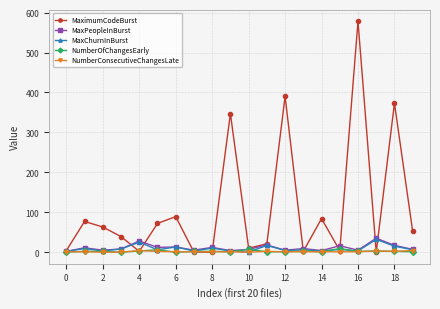

Which series has the largest total across all categories?

MaximumCodeBurst